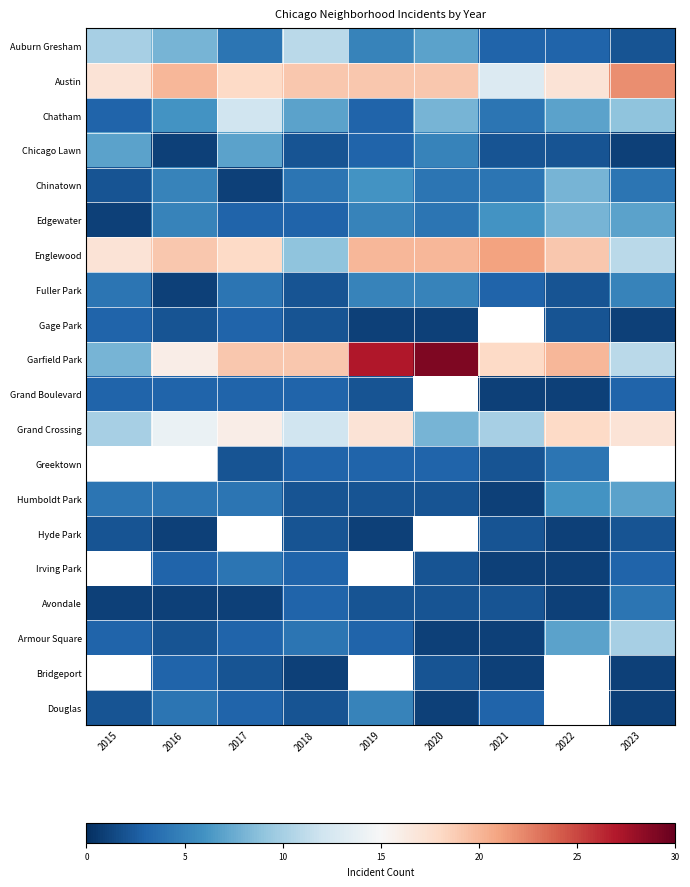

List the series in order of their peak value, highest first.

Garfield Park, Austin, Englewood, Grand Crossing, Chatham, Auburn Gresham, Chinatown, Greektown, Humboldt Park, Irving Park, Armour Square, Edgewater, Chicago Lawn, Fuller Park, Avondale, Gage Park, Grand Boulevard, Hyde Park, Bridgeport, Douglas